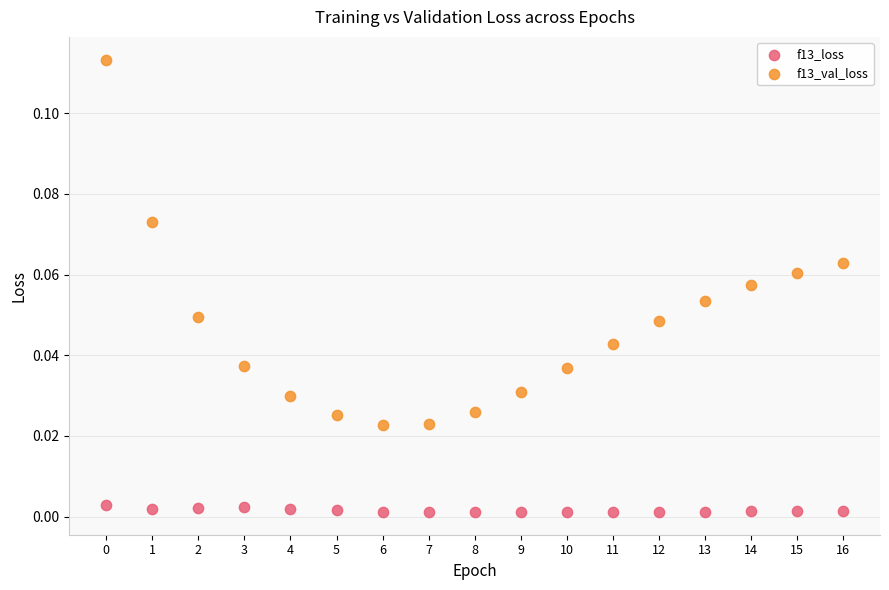

Which series reaches the minimum Y coordinate?

f13_loss